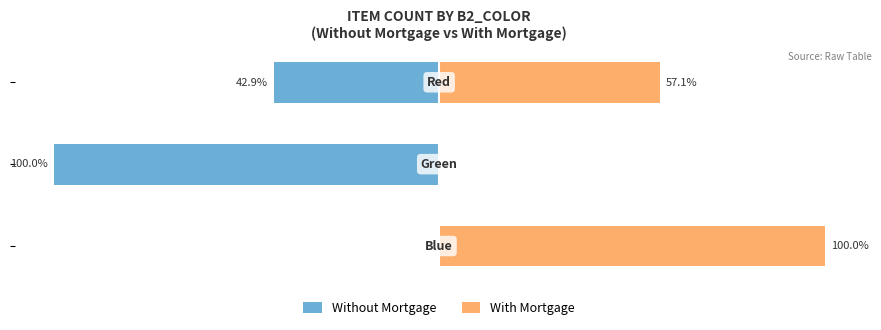

Does the chart contain any negative values?

Yes